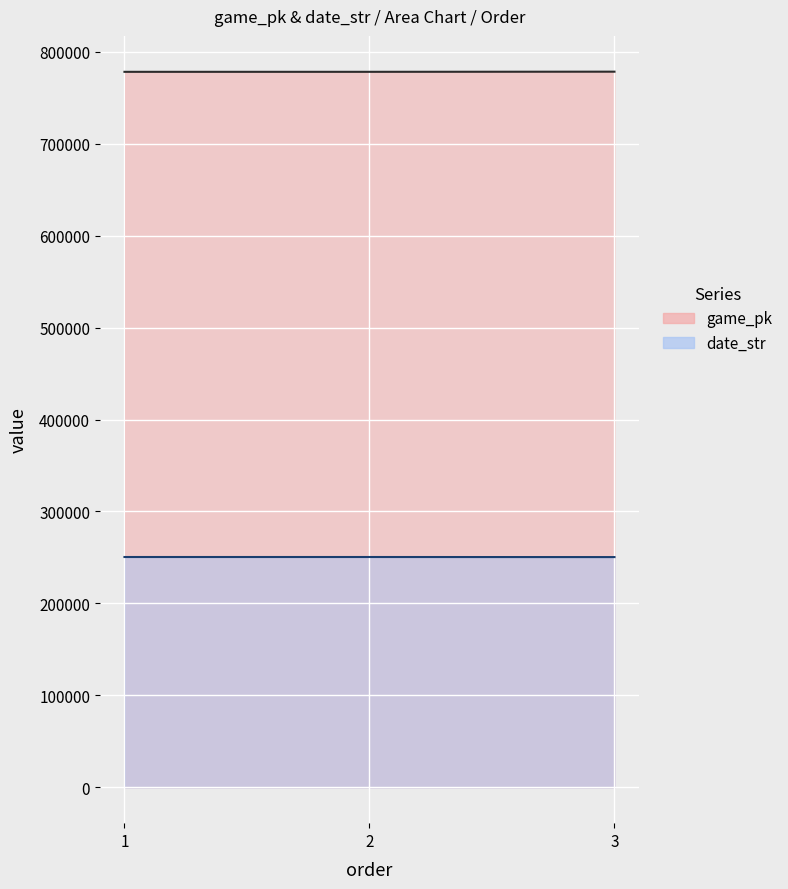

Which series has the largest total across all categories?

game_pk